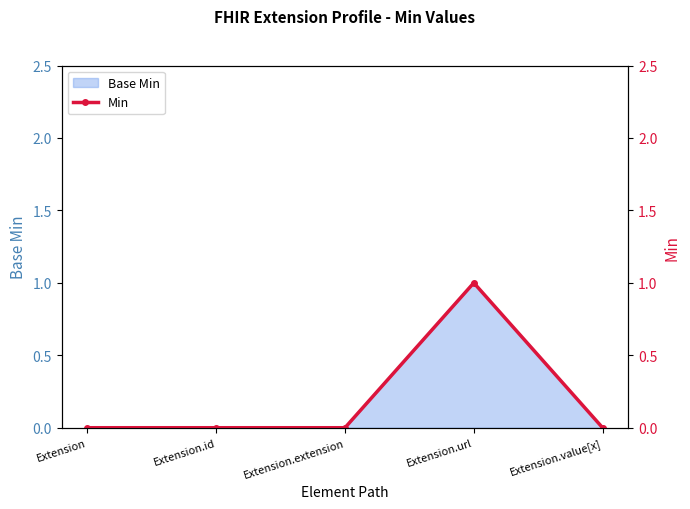

Where is the first local maximum?

Extension.url